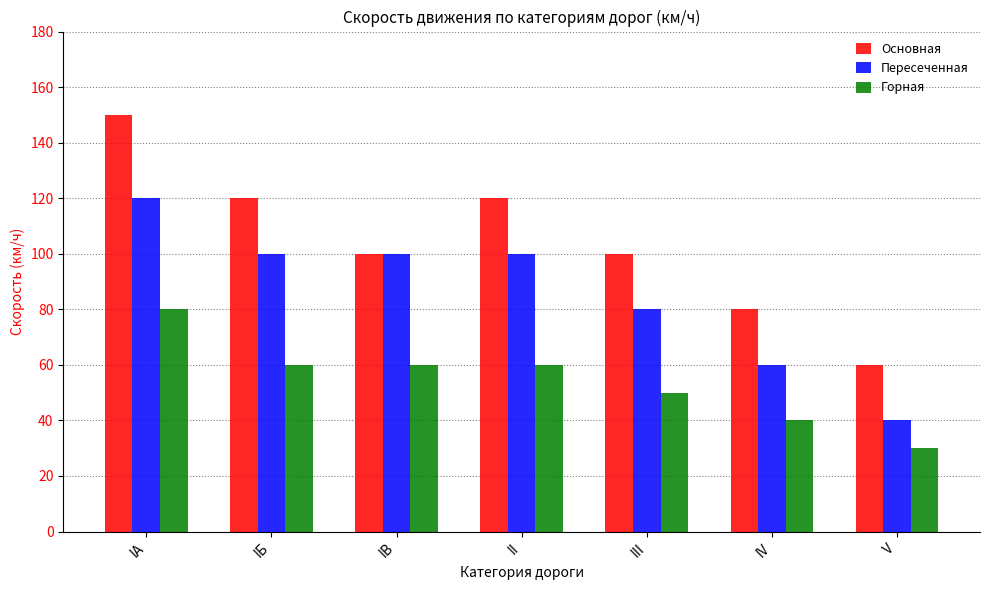

Rank the series by their average value, from lowest to highest.

Горная, Пересеченная, Основная